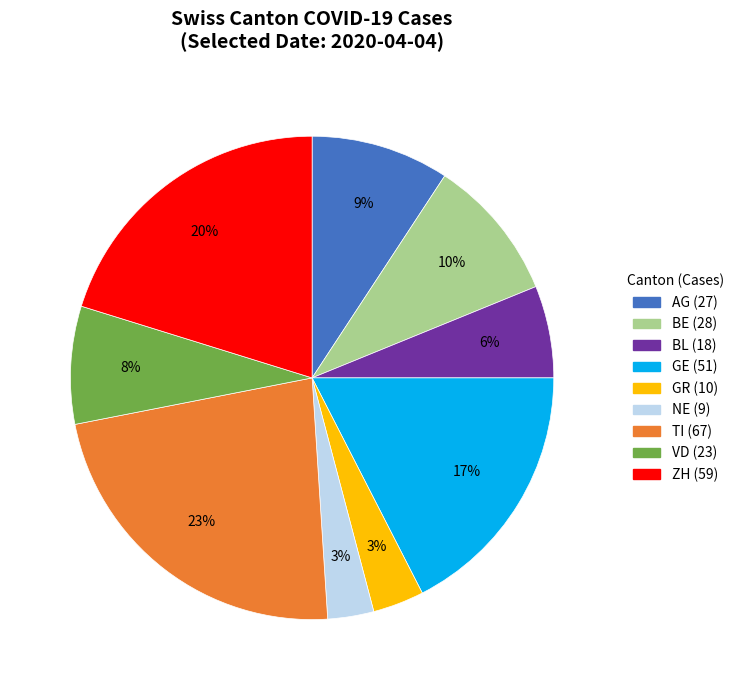

Is there a majority slice in this chart?

No